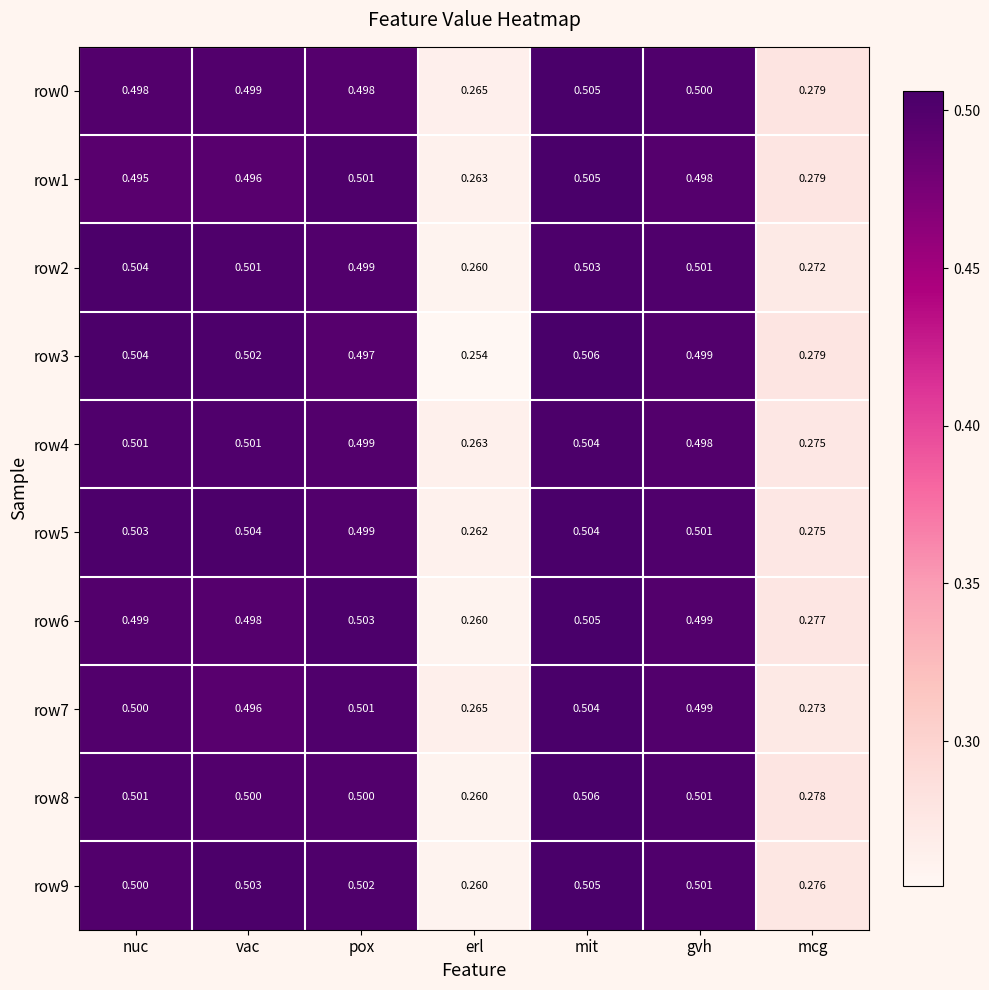

Which category has the highest value across all series?

mit